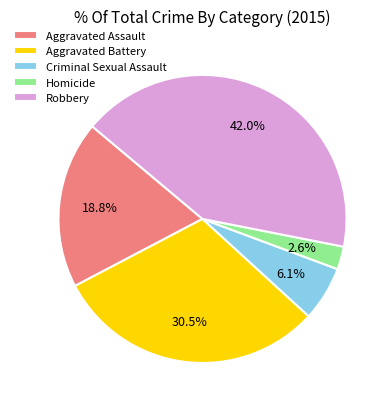

Count the number of slices in the pie.

5